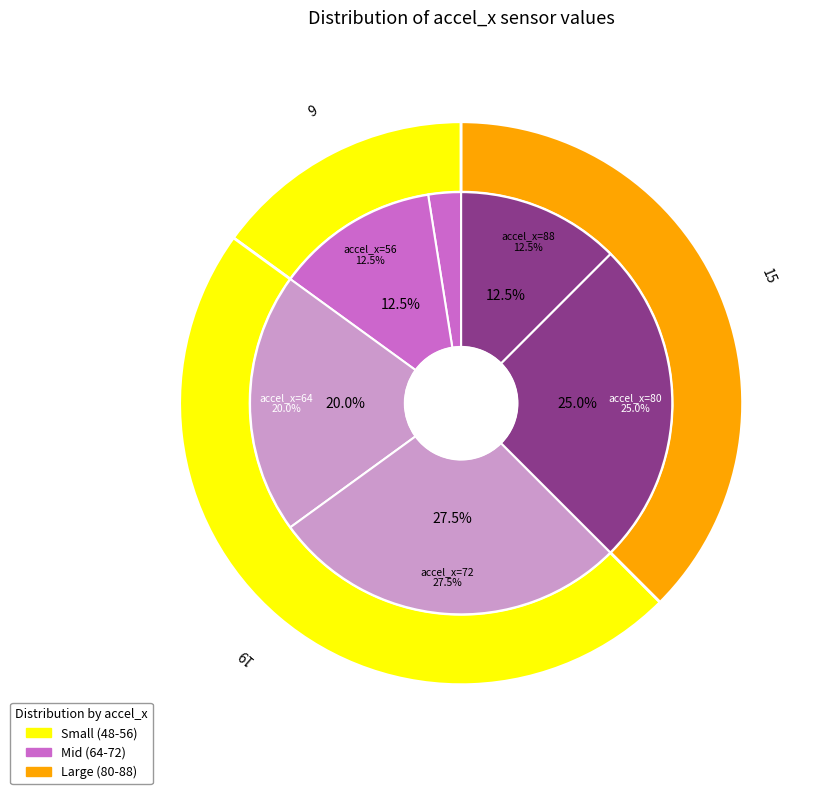

Does any single category account for the majority?

No